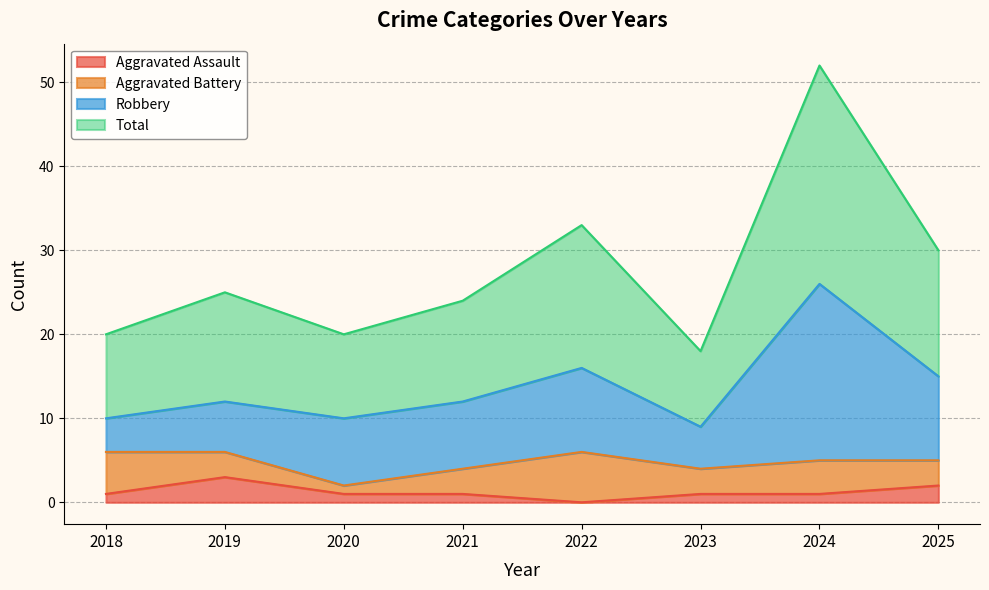

What is the highest value of the Total series?

52